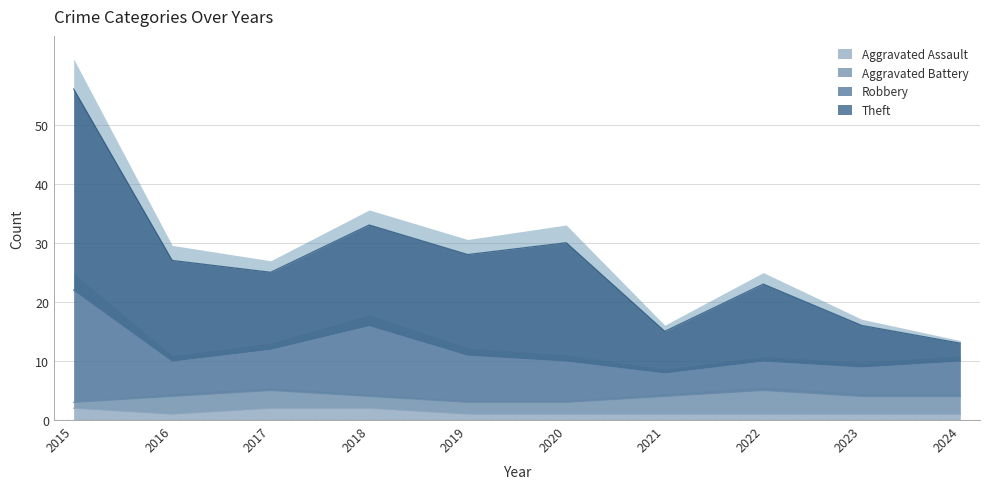

True or false: Aggravated Assault has a value of 1 at 2022.

True